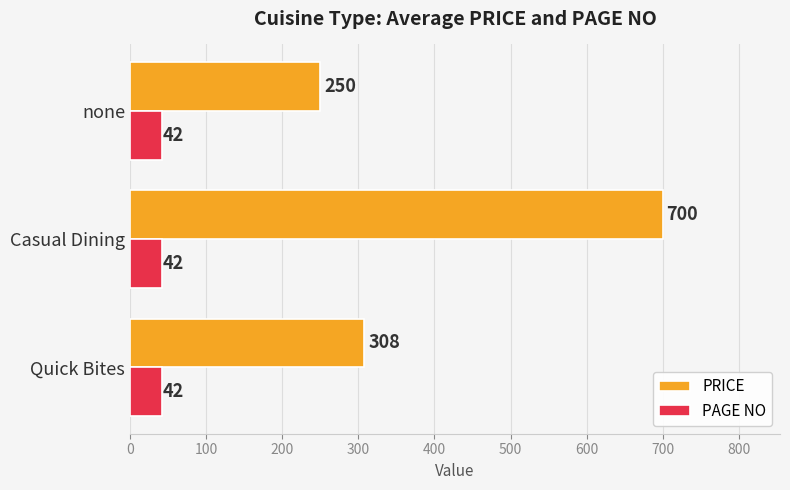

What is the sum of all PRICE values?

1258